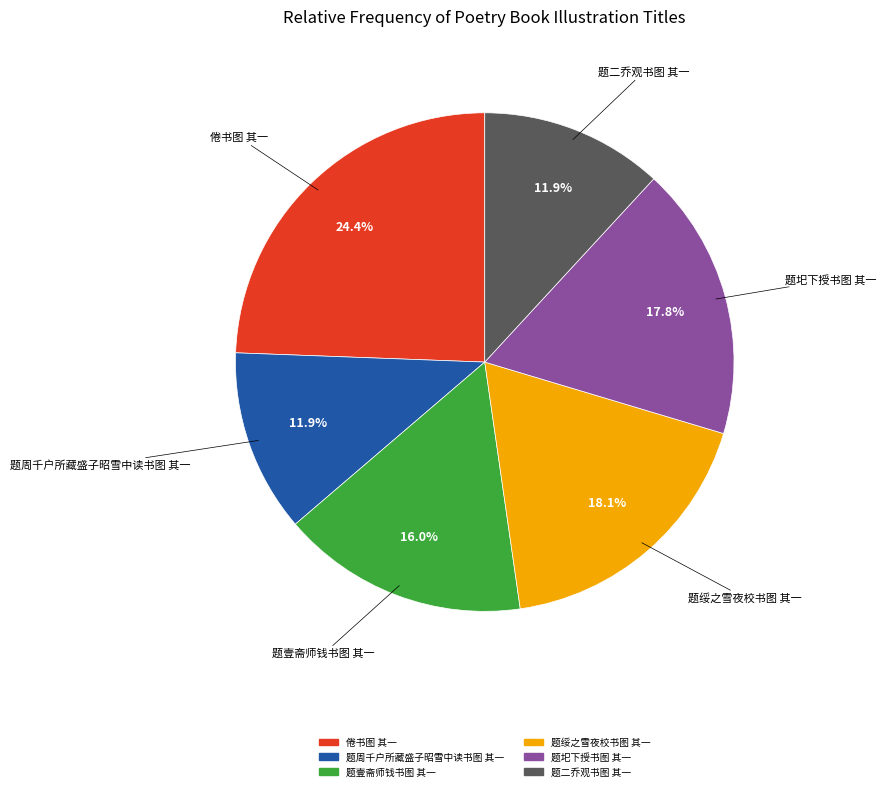

Which slice is the largest?

倦书图 其一